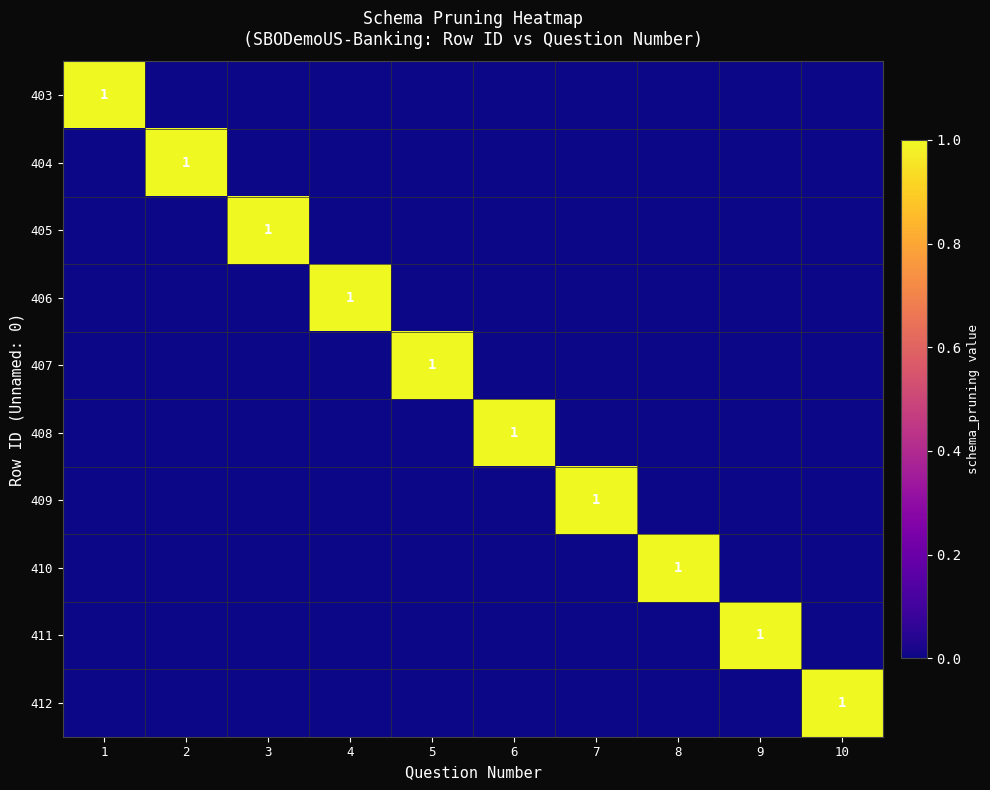

The 406 series shows 1 at 8. True or false?

False